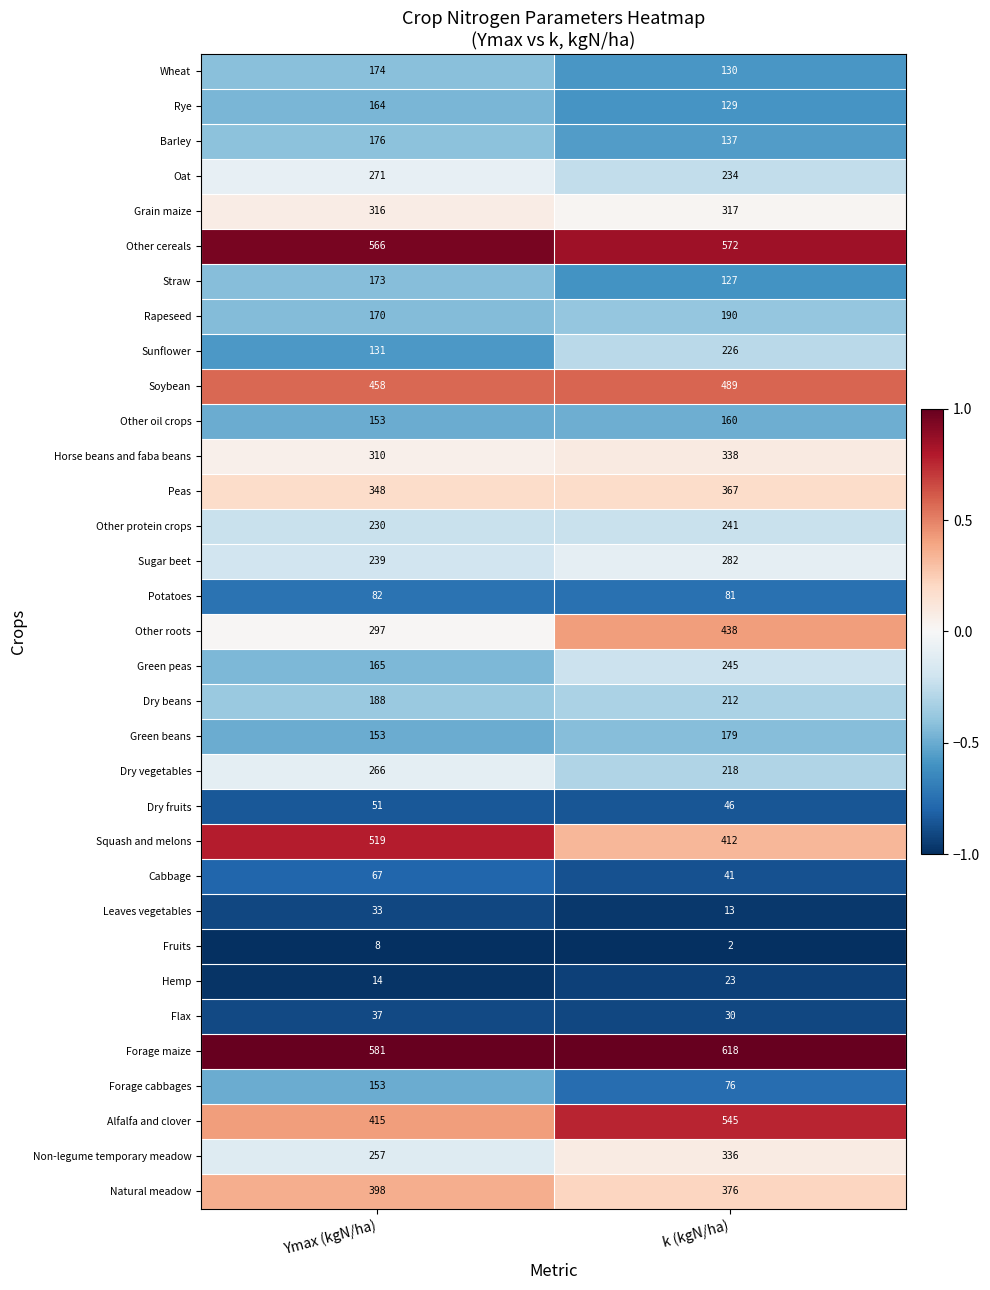

At which label does Peas reach its peak?

k (kgN/ha)